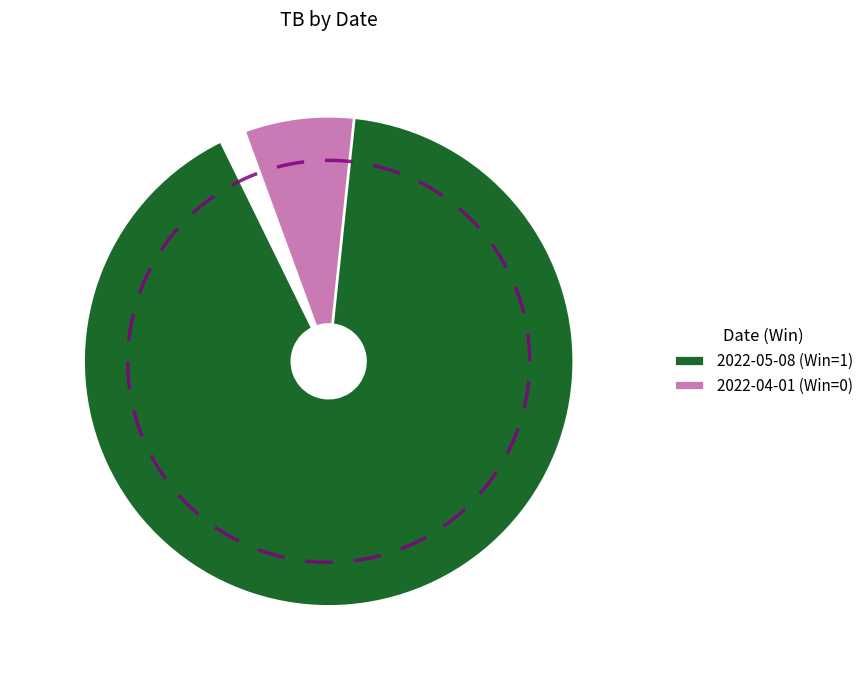

Between 2022-04-01 (Win=0) and 2022-05-08 (Win=1), which is larger?

2022-05-08 (Win=1)